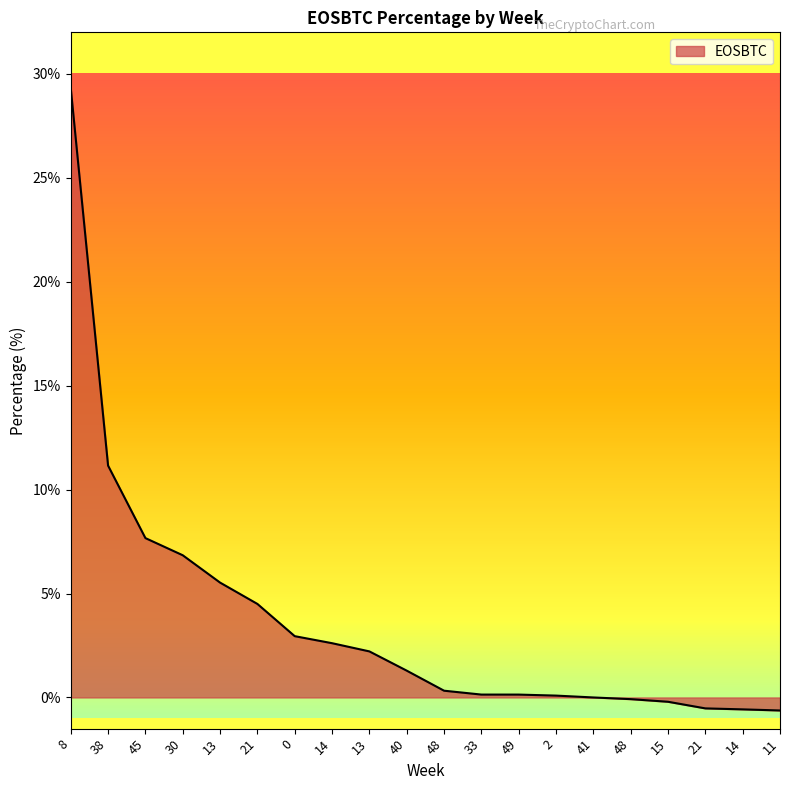

What is the sum of the values at 41 and 21?

4.5